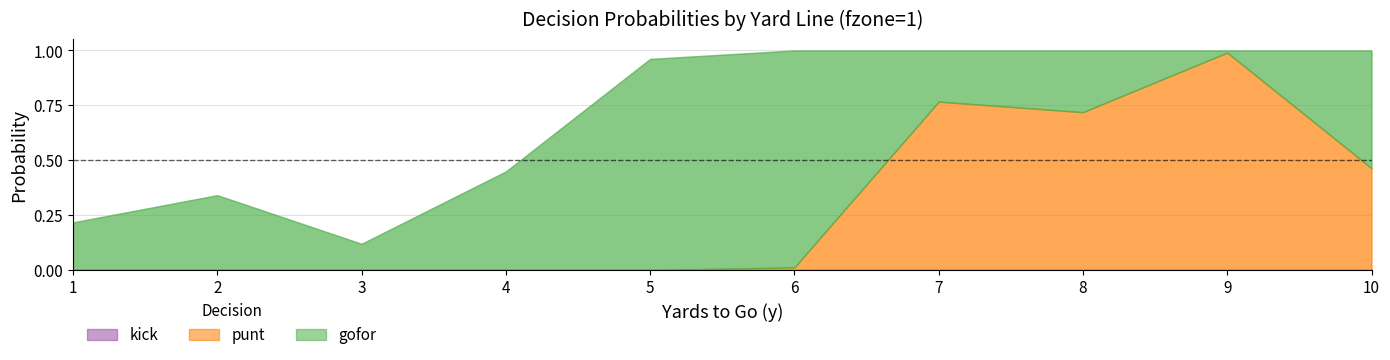

How many interior local valleys does the punt series have?

1